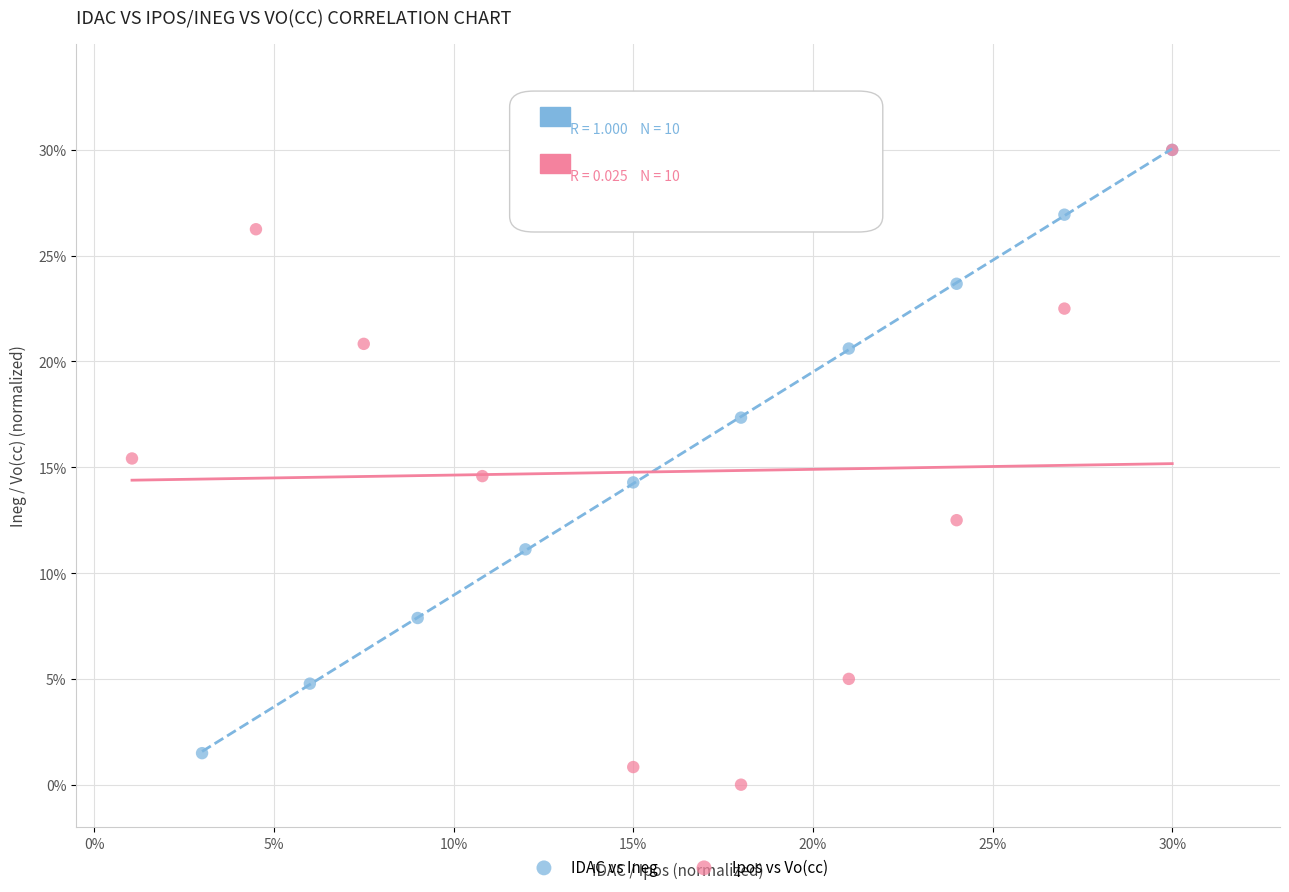

Which series has the widest spread of Y values?

Ipos vs Vo(cc)